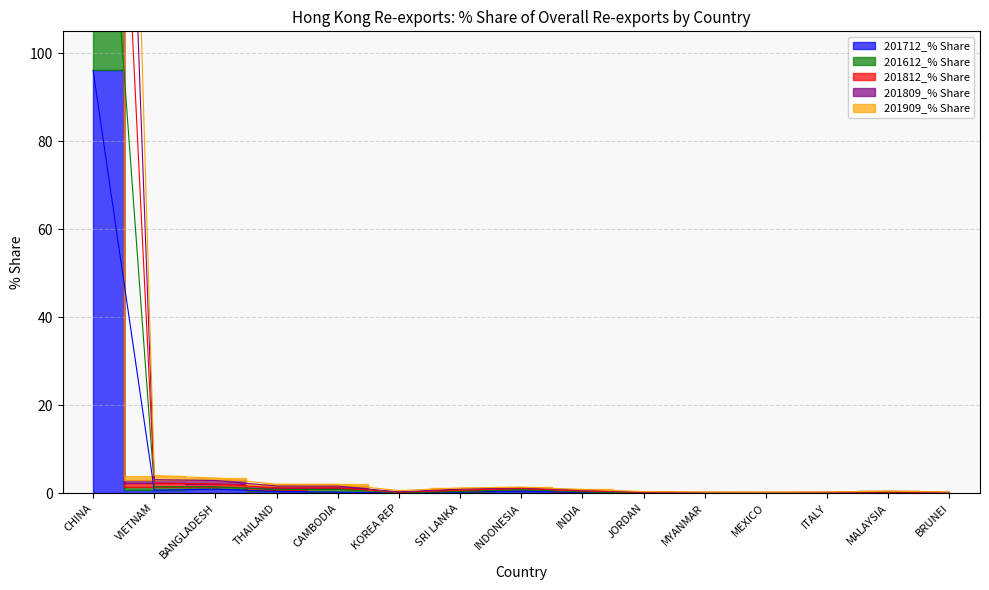

True or false: 201612_% Share and 201809_% Share intersect in this chart.

False